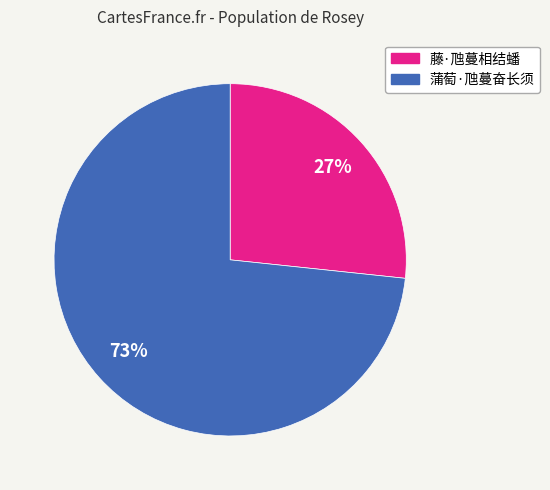

Approximately how many times larger is the value at 蒲萄·虺蔓奋长须 compared to 藤·虺蔓相结蟠?

2.7